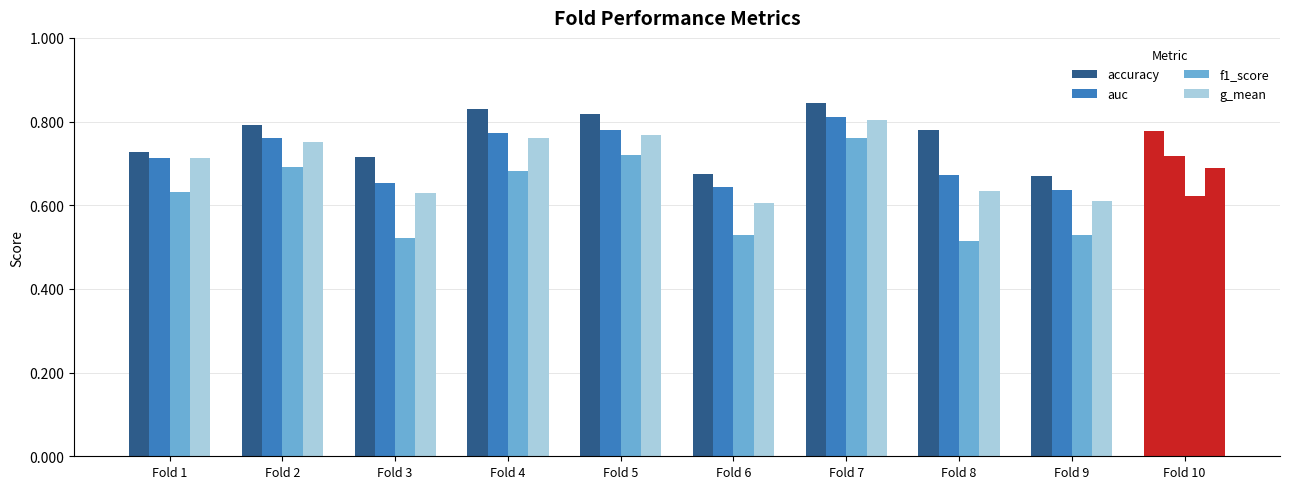

Count the number of data series in this chart.

4